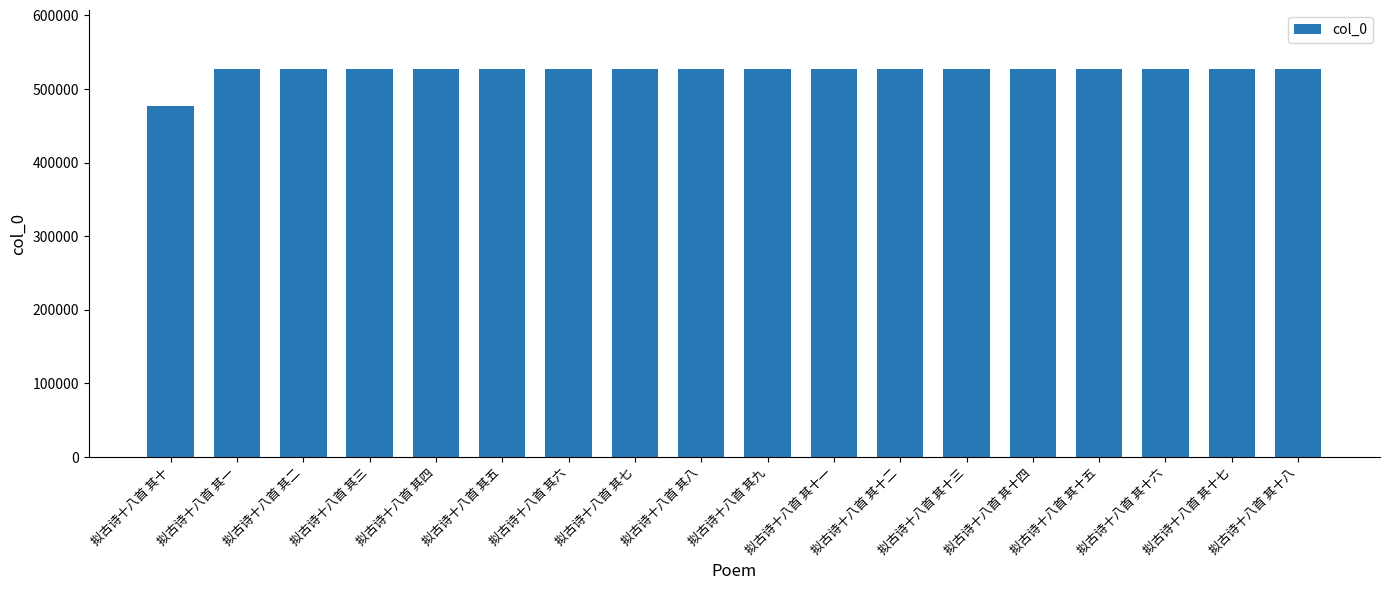

Are the bars horizontal?

No